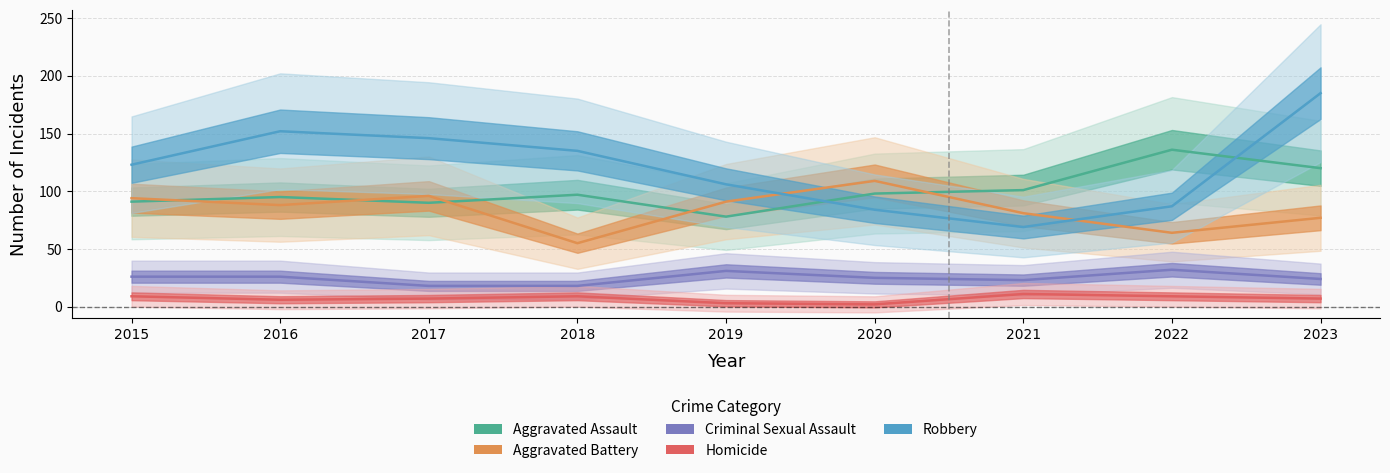

True or false: Homicide and Aggravated Battery cross at least once.

False